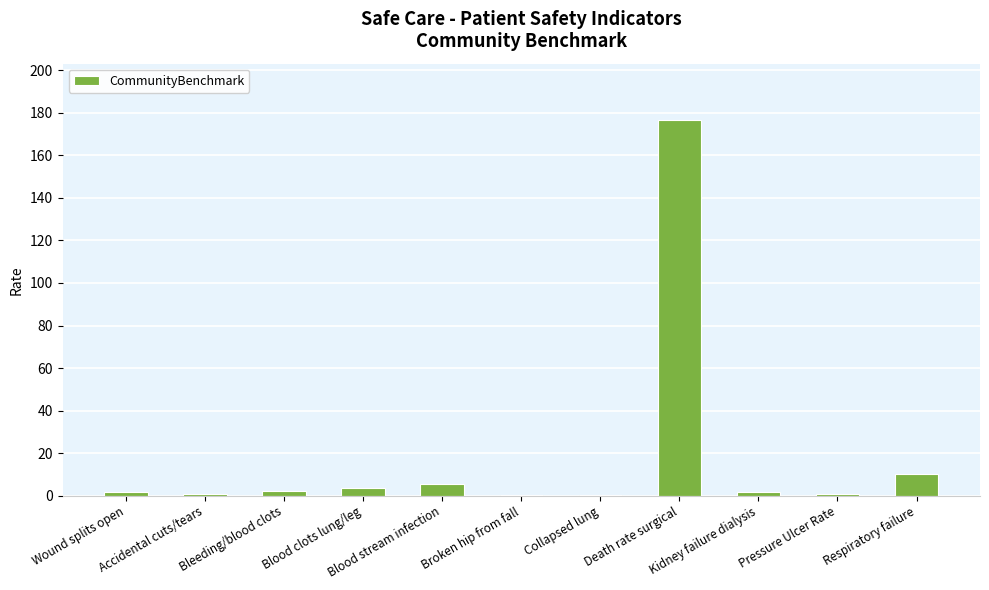

What is the greatest value displayed?

176.6